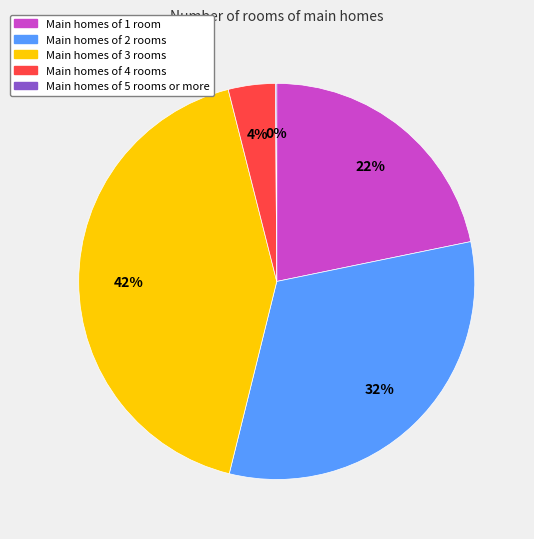

Is there a majority slice in this chart?

No